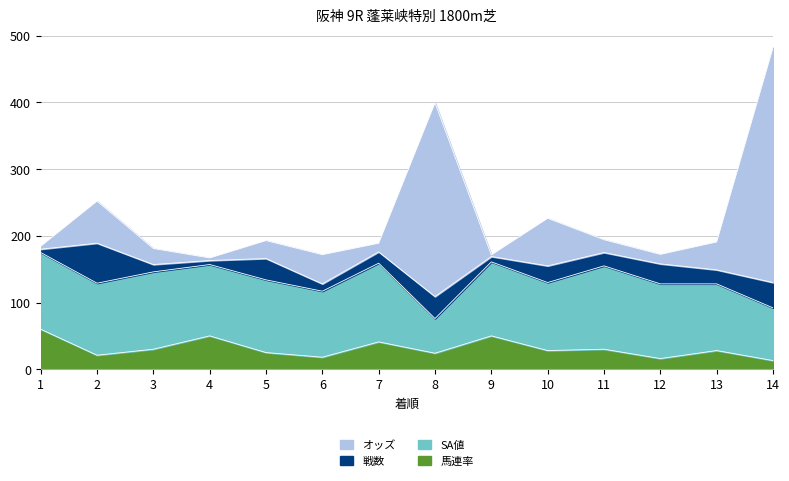

What is the total value across all series at 6?

171.8